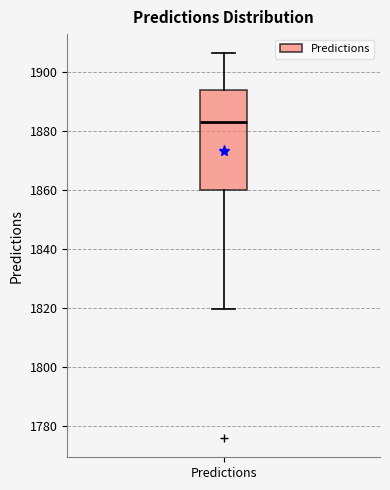

Transcribe this box plot: give where the median line is, the range the box spans, and where the two whiskers end, as read against the y-axis. The values are not printed on the chart, so give them approximately, as read against the axis.

median 1884, box 1860 to 1894, whiskers 1820 to 1906